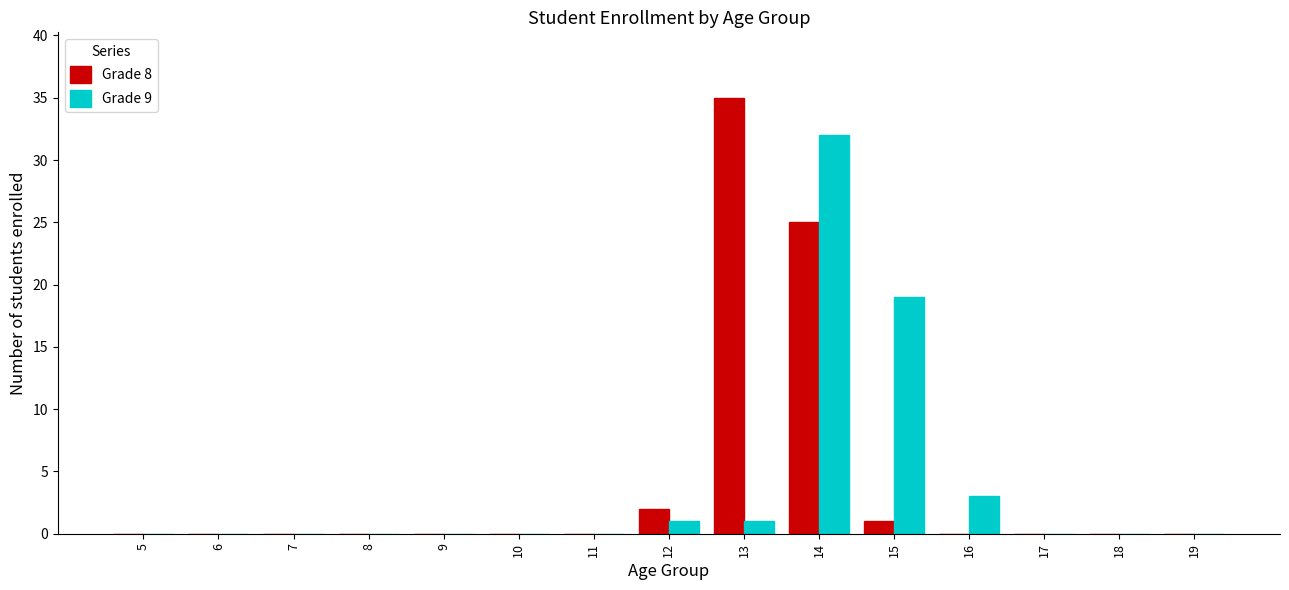

Which series changed the most between 14 and 15?

Grade 8